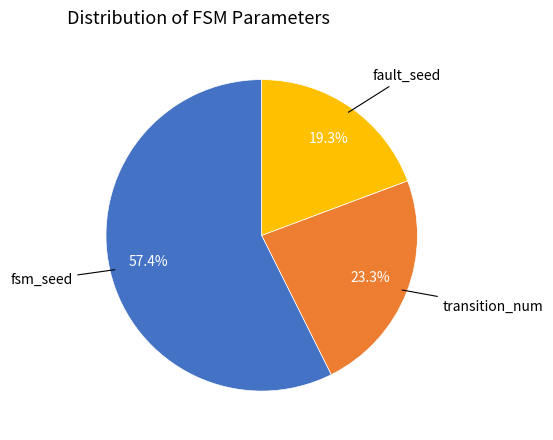

Is there any slice that represents more than half of the pie?

Yes